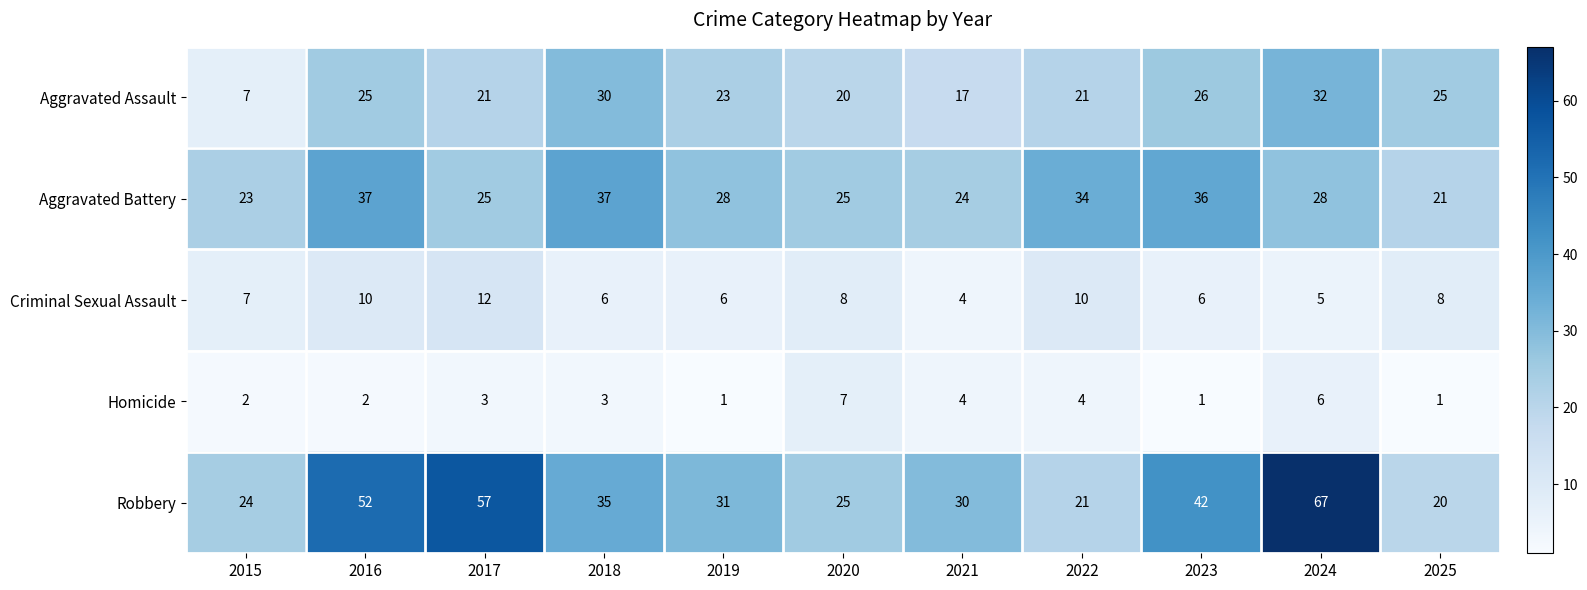

What is the spread (max minus min) of values at 2023?

41